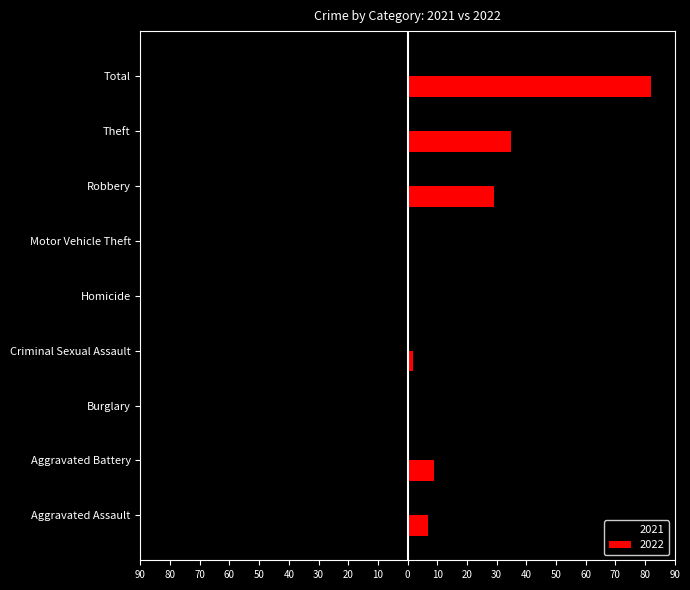

What are all the series names shown in the legend?

2021, 2022